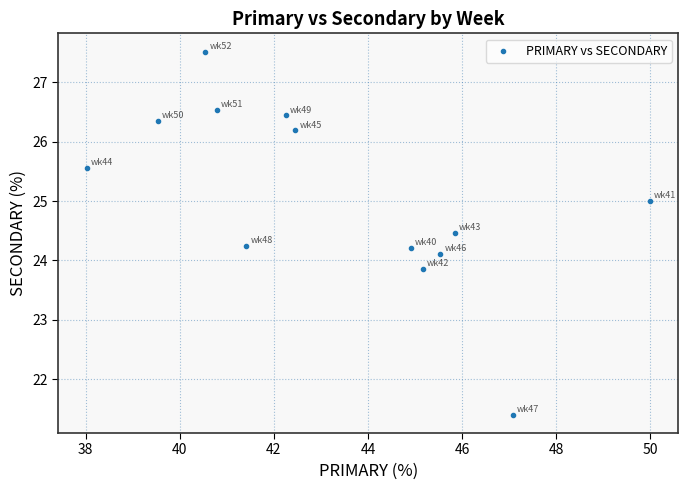

What is the range of Y values (max minus min)?

6.1